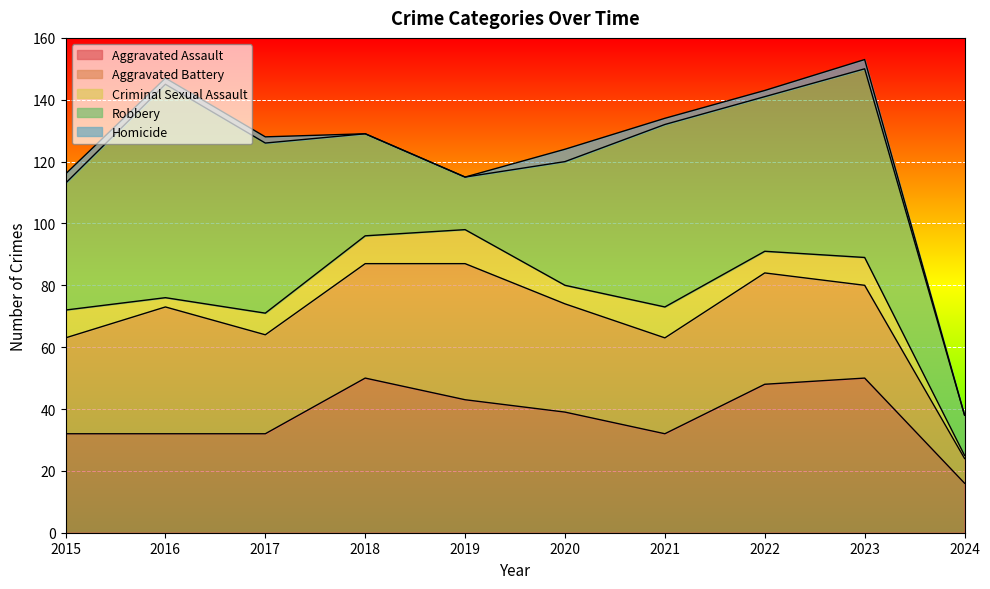

At which label does Criminal Sexual Assault first exceed 9?

2019